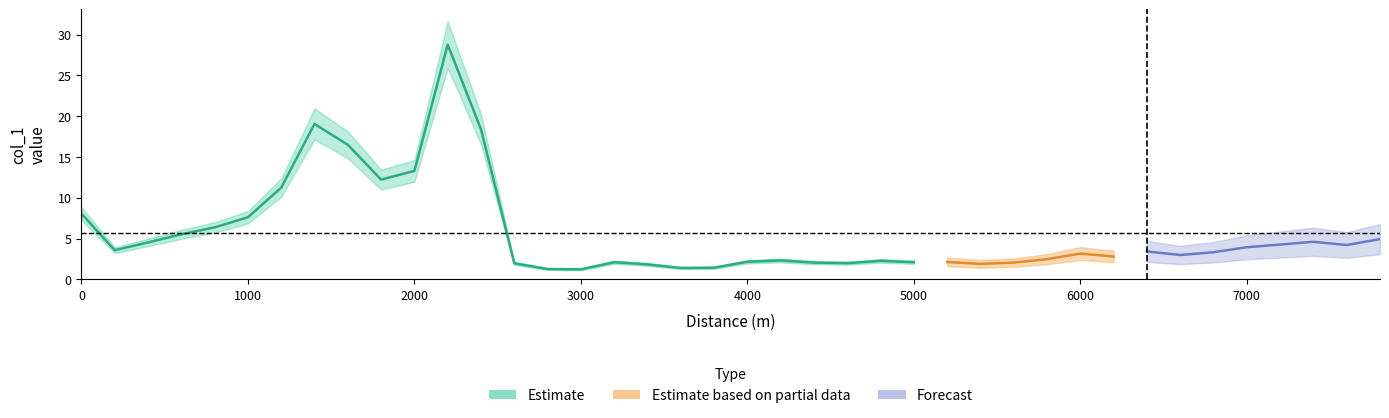

What is the value of the 27th point from the left?

2.1